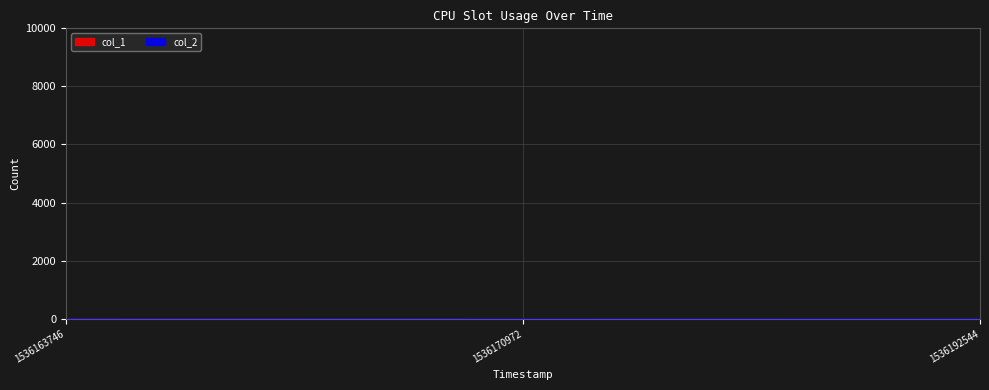

Which label corresponds to the smallest value in the chart?

1536163746